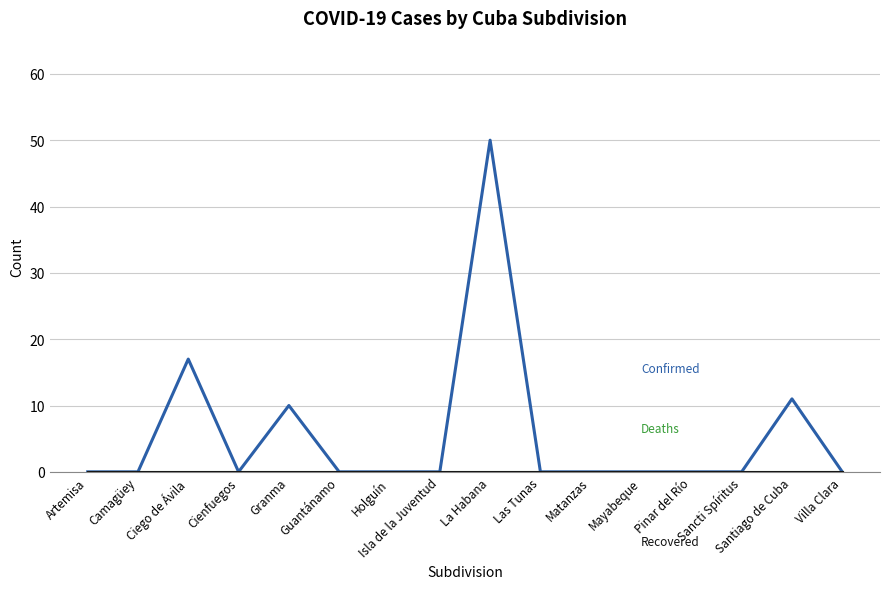

Reading left to right, list all the values displayed in this chart.

Confirmed: Artemisa=0	Camagüey=0	Ciego de Ávila=17	Cienfuegos=0	Granma=10	Guantánamo=0	Holguín=0	Isla de la Juventud=0	La Habana=50	Las Tunas=0	Matanzas=0	Mayabeque=0	Pinar del Río=0	Sancti Spíritus=0	Santiago de Cuba=11	Villa Clara=0
Deaths: Artemisa=0	Camagüey=0	Ciego de Ávila=0	Cienfuegos=0	Granma=0	Guantánamo=0	Holguín=0	Isla de la Juventud=0	La Habana=0	Las Tunas=0	Matanzas=0	Mayabeque=0	Pinar del Río=0	Sancti Spíritus=0	Santiago de Cuba=0	Villa Clara=0
Recovered: Artemisa=0	Camagüey=0	Ciego de Ávila=0	Cienfuegos=0	Granma=0	Guantánamo=0	Holguín=0	Isla de la Juventud=0	La Habana=0	Las Tunas=0	Matanzas=0	Mayabeque=0	Pinar del Río=0	Sancti Spíritus=0	Santiago de Cuba=0	Villa Clara=0